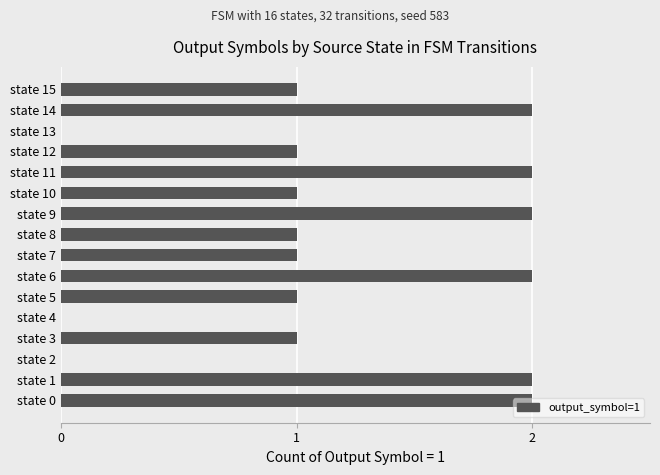

Between state 15 and state 4, which is larger?

state 15